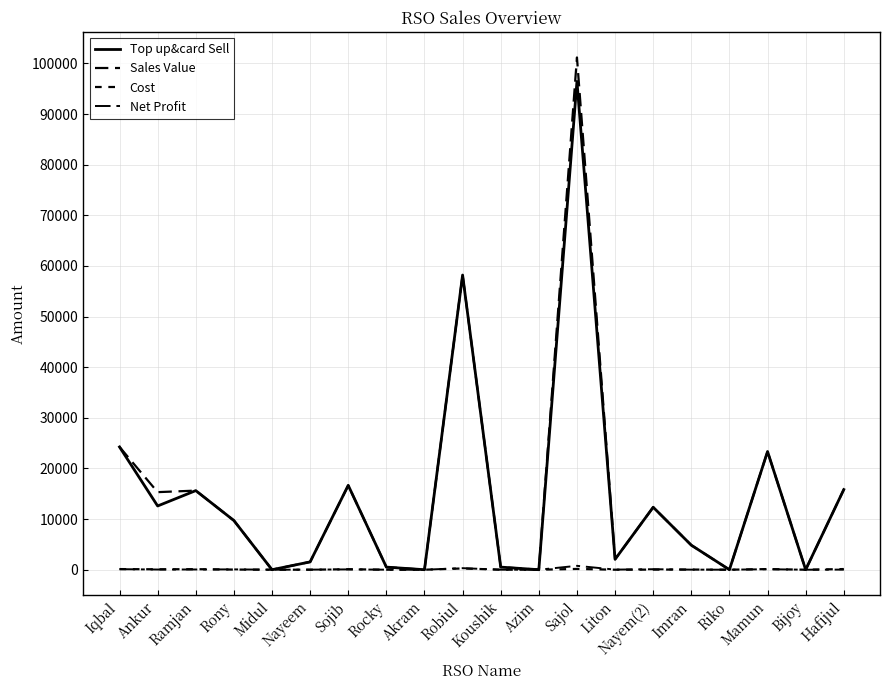

Rank the series at Bijoy from highest to lowest value.

Top up&card Sell, Sales Value, Cost, Net Profit